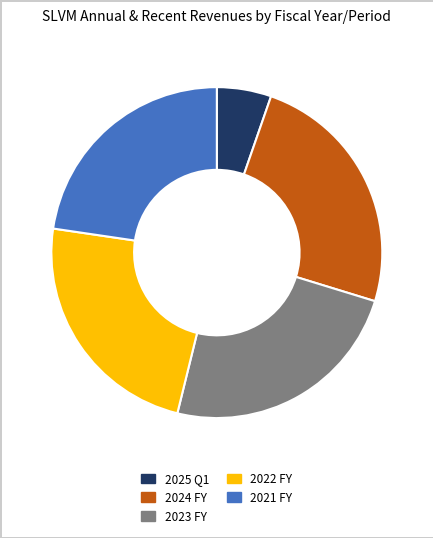

Is there any slice that represents more than half of the pie?

No